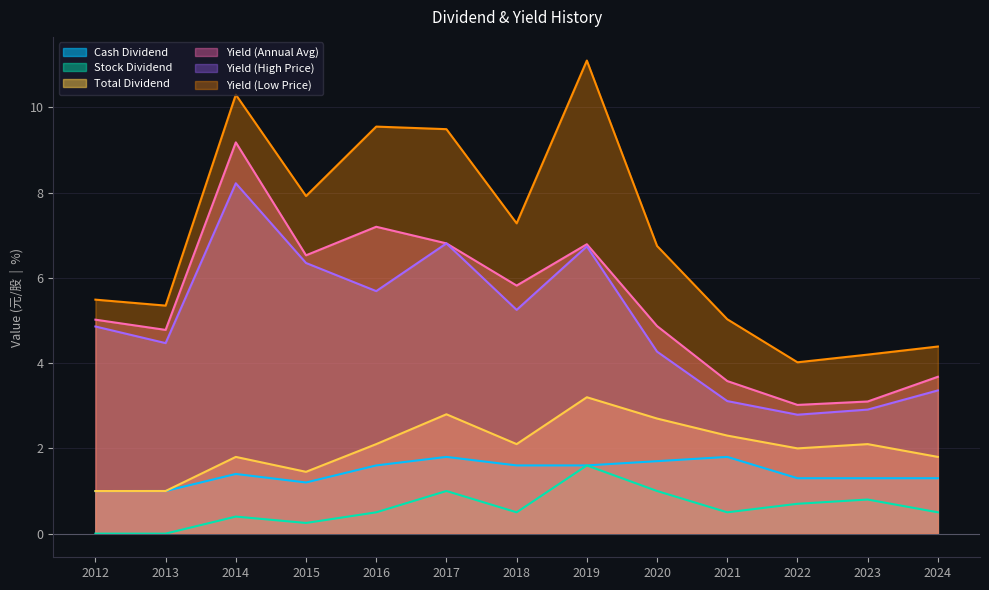

What are all the series names shown in the legend?

Cash Dividend, Stock Dividend, Total Dividend, Yield (Annual Avg), Yield (High Price), Yield (Low Price)